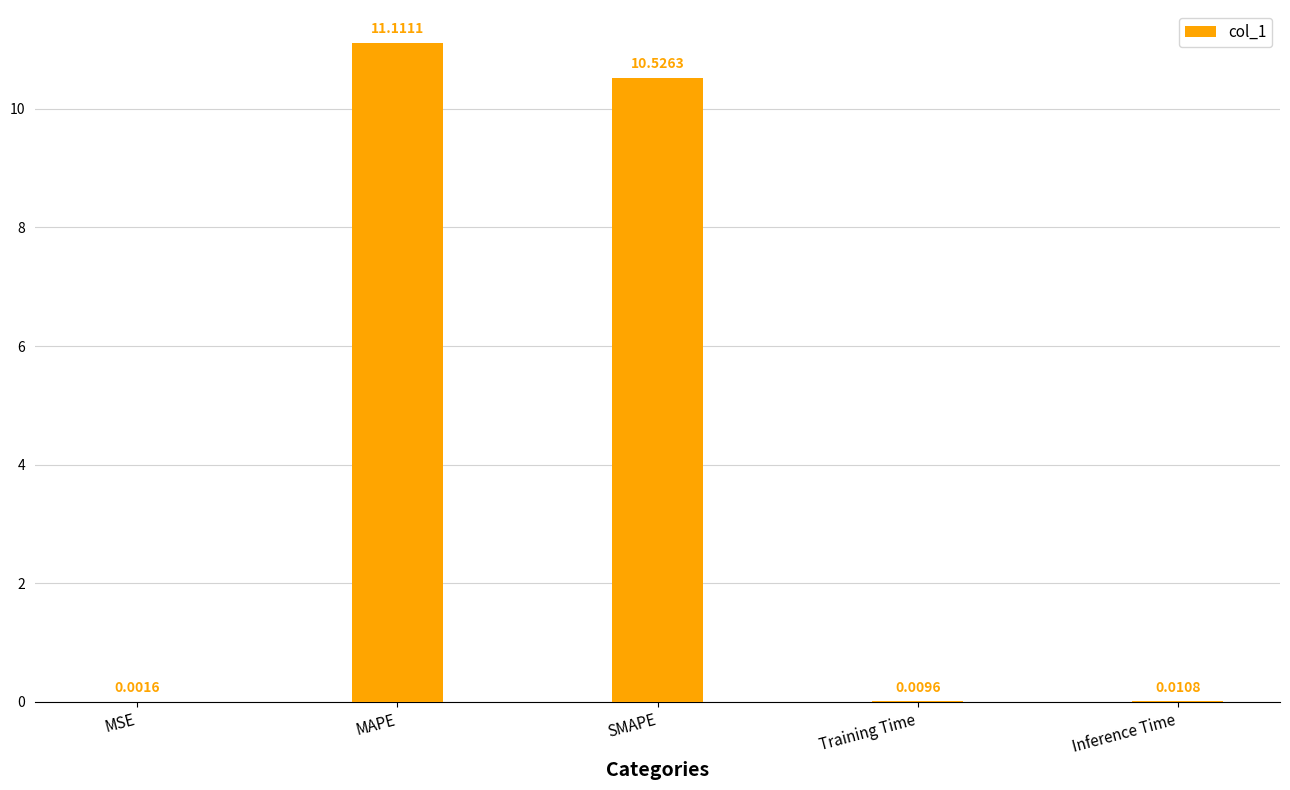

The chart shows a value of 10.5 at SMAPE. True or false?

True